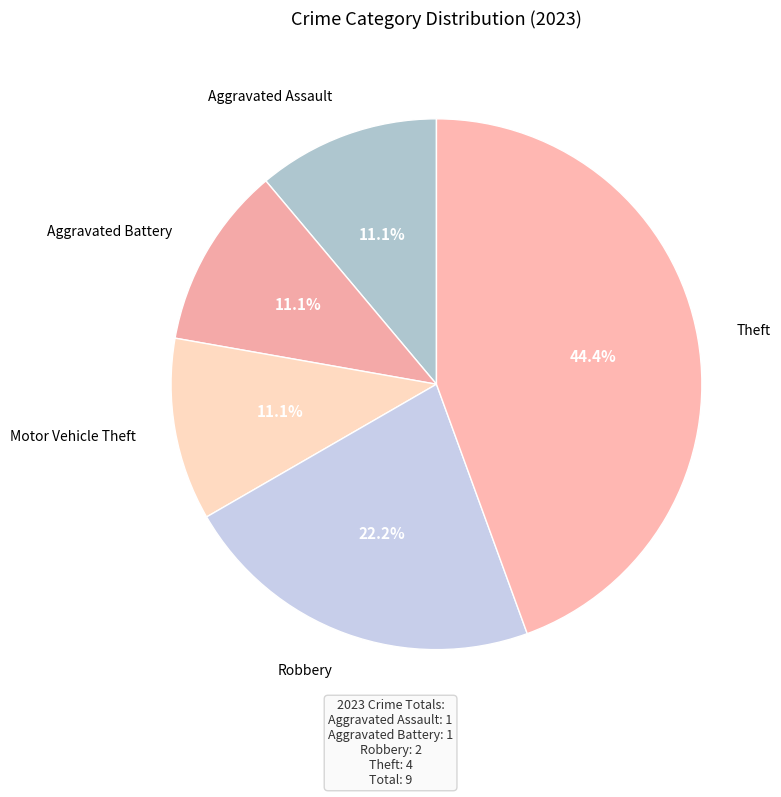

Which has a higher value, Theft or Robbery?

Theft